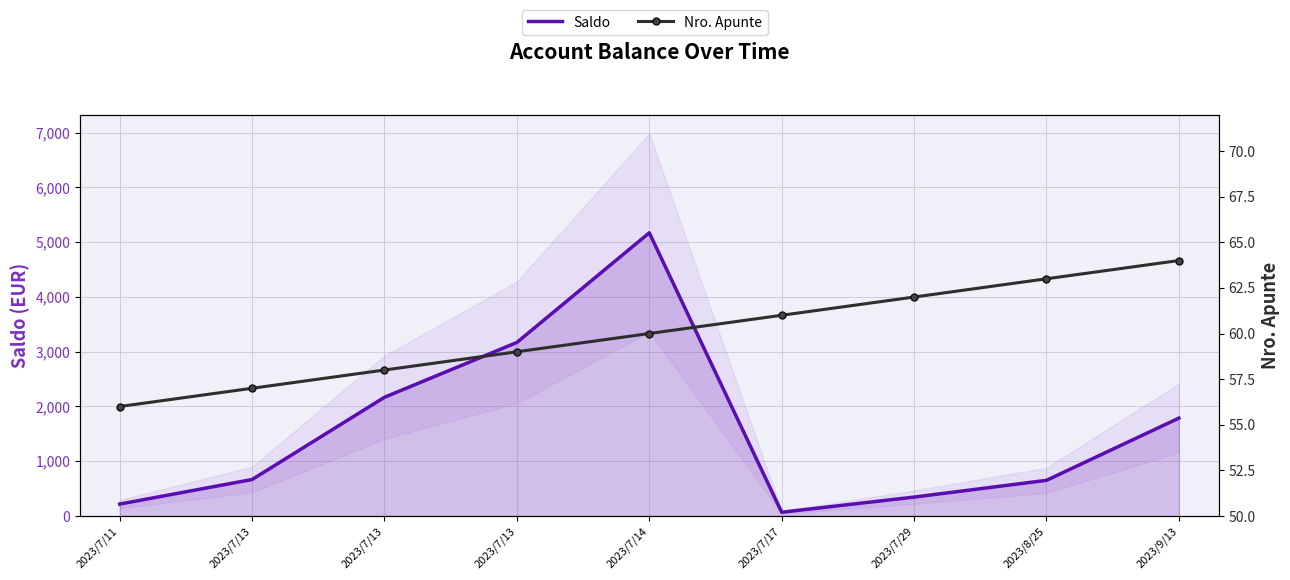

At which category does the chart reach its minimum across all series?

2023/7/11